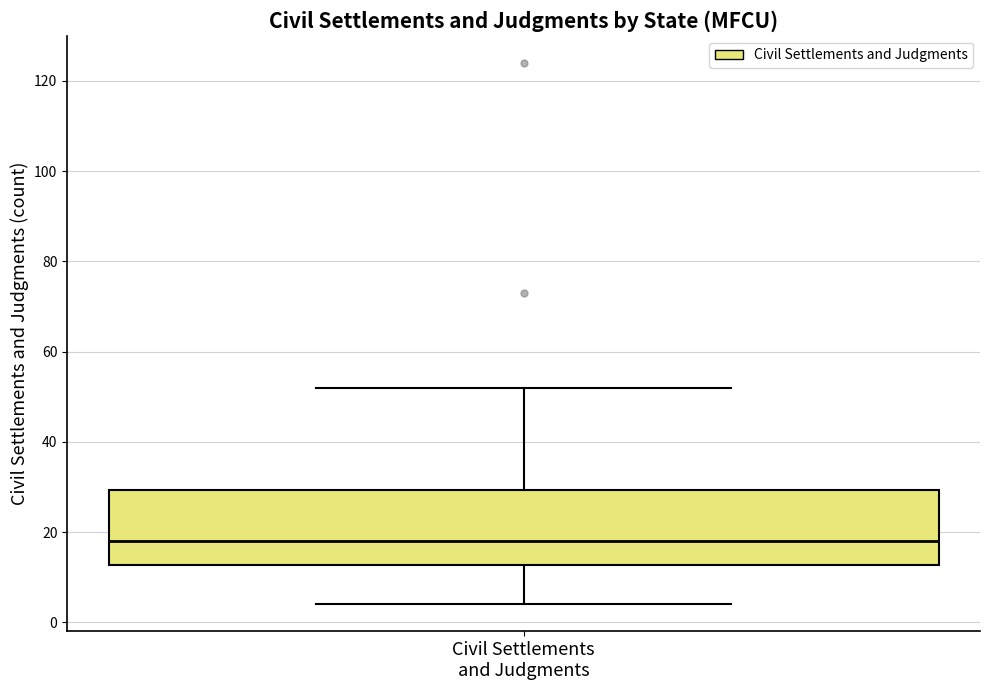

Where is the upper edge of the box for Civil Settlements and Judgments on the y-axis? The values are not printed on the chart, so give them approximately, as read against the axis.

30